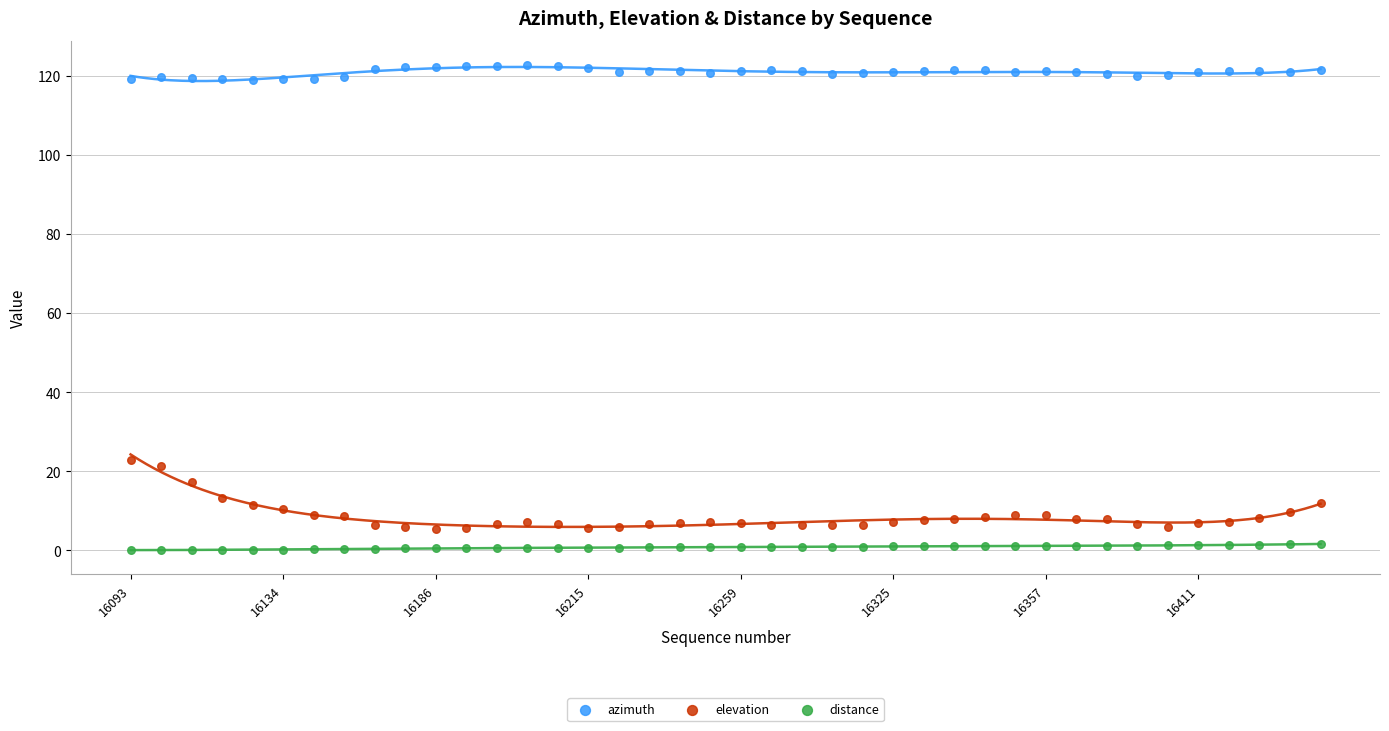

Which series contains the highest Y value?

azimuth